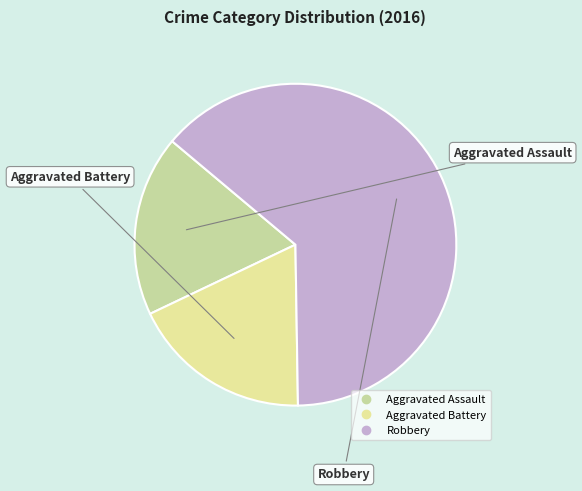

Do Aggravated Battery and Robbery together represent more than half of the pie?

Yes